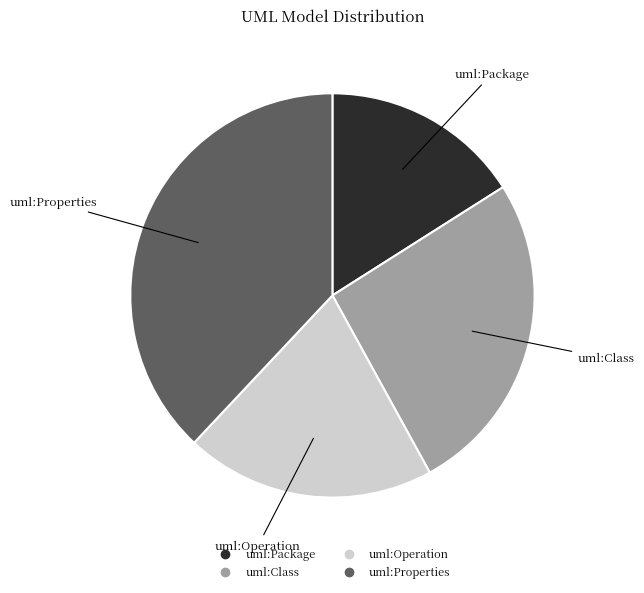

The uml:Properties slice represents 38% of the pie. True or false?

True